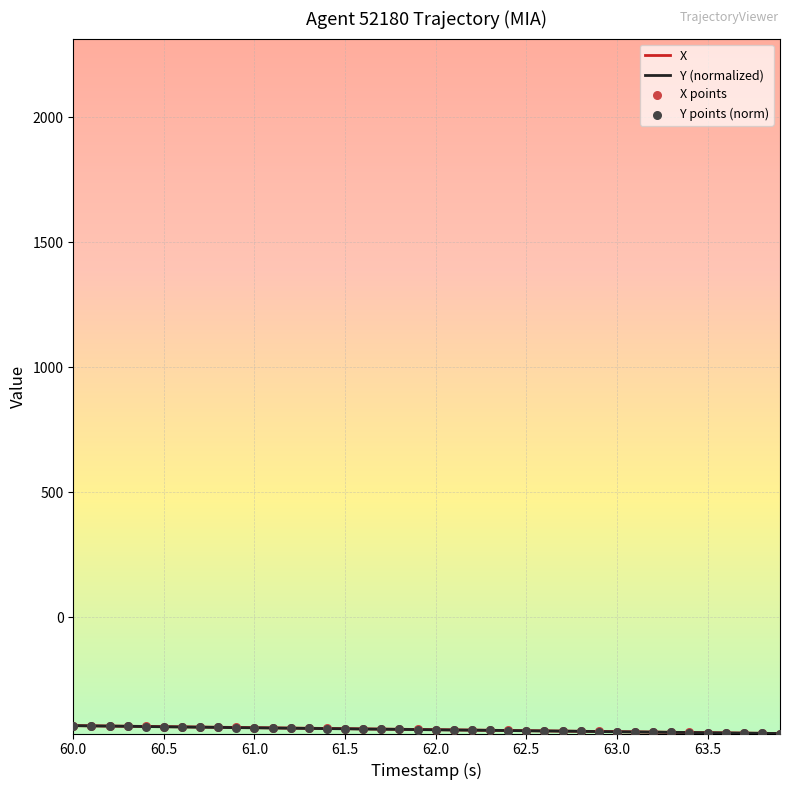

What is the lowest value of the X series?

-464.2